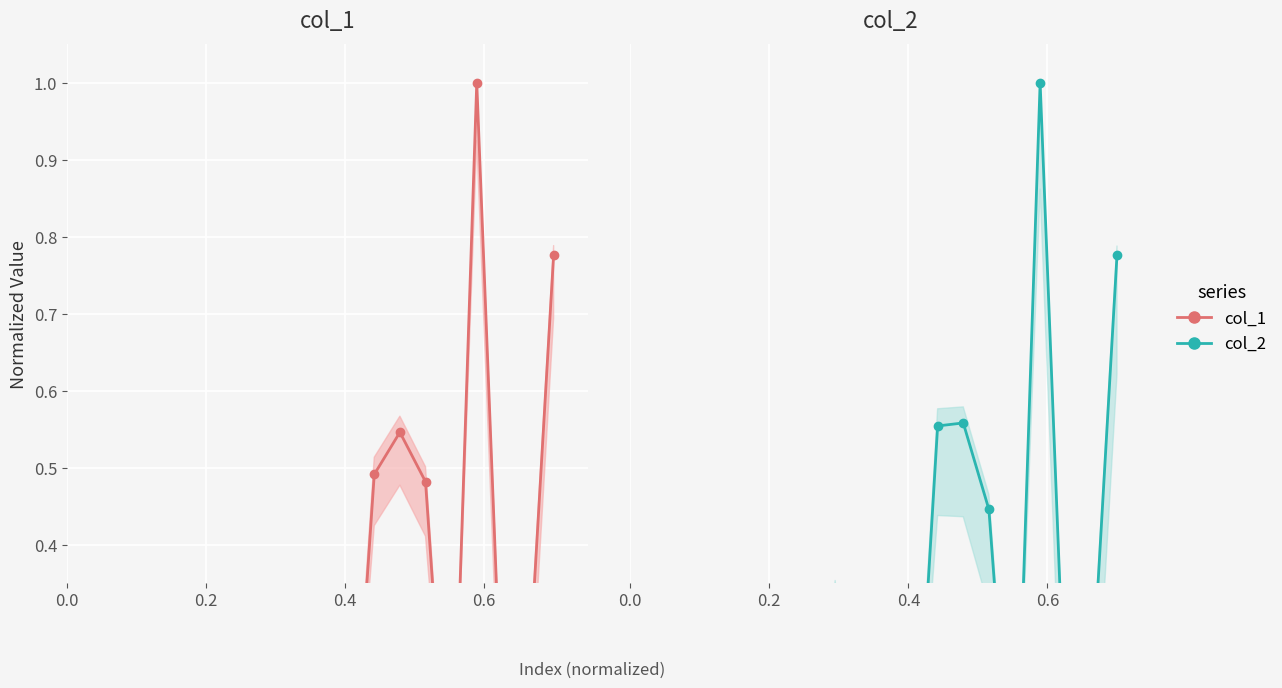

Reading right to left, list all the values displayed in this chart.

col_1_line: 0.8	0.2	0.2	1.0	0.0	0.5	0.5	0.5	0.0	0.1	0.0	0.3	0.0	0.0	0.0	0.2	0.0	0.0	0.0	0.0
col_2_line: 0.8	0.2	0.2	1.0	0.0	0.4	0.6	0.6	0.0	0.2	0.0	0.3	0.0	0.0	0.0	0.2	0.0	0.0	0.0	0.0